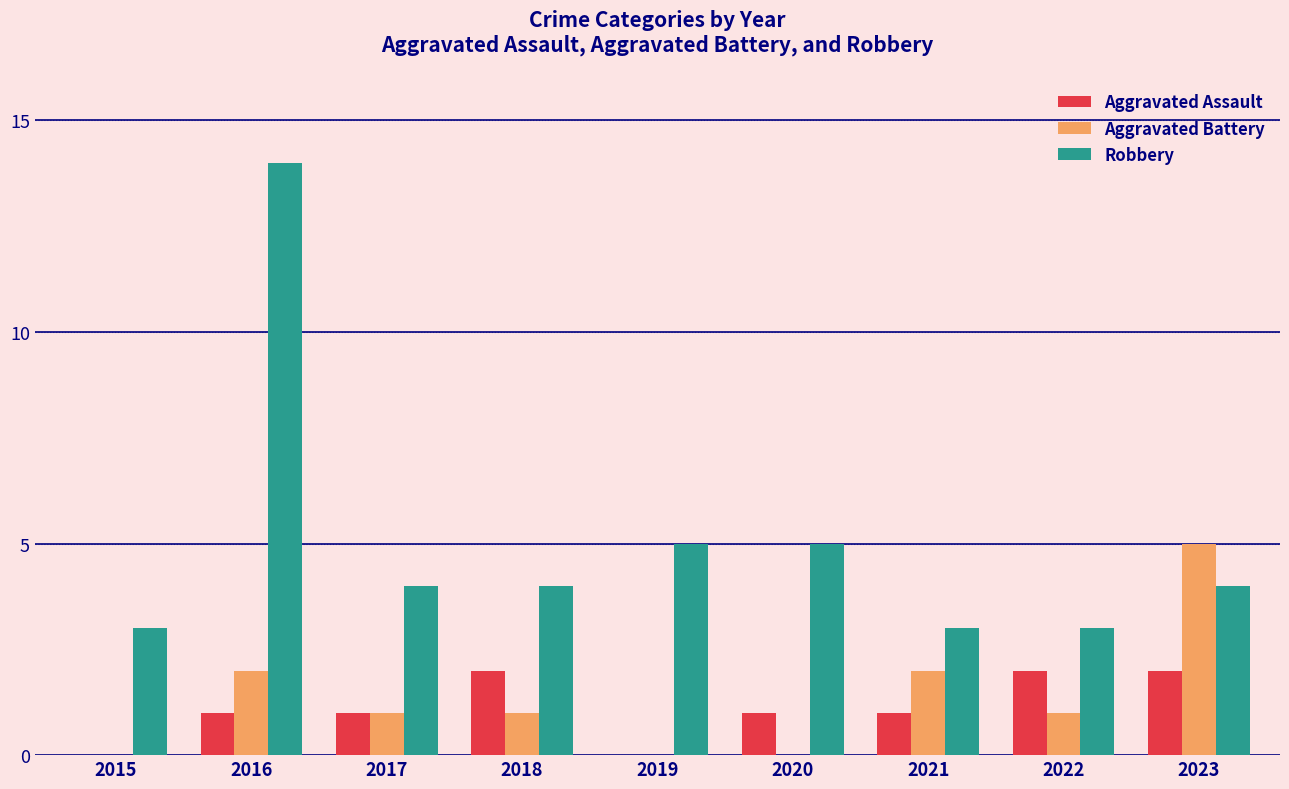

At which category is the sum across all series the highest?

2016